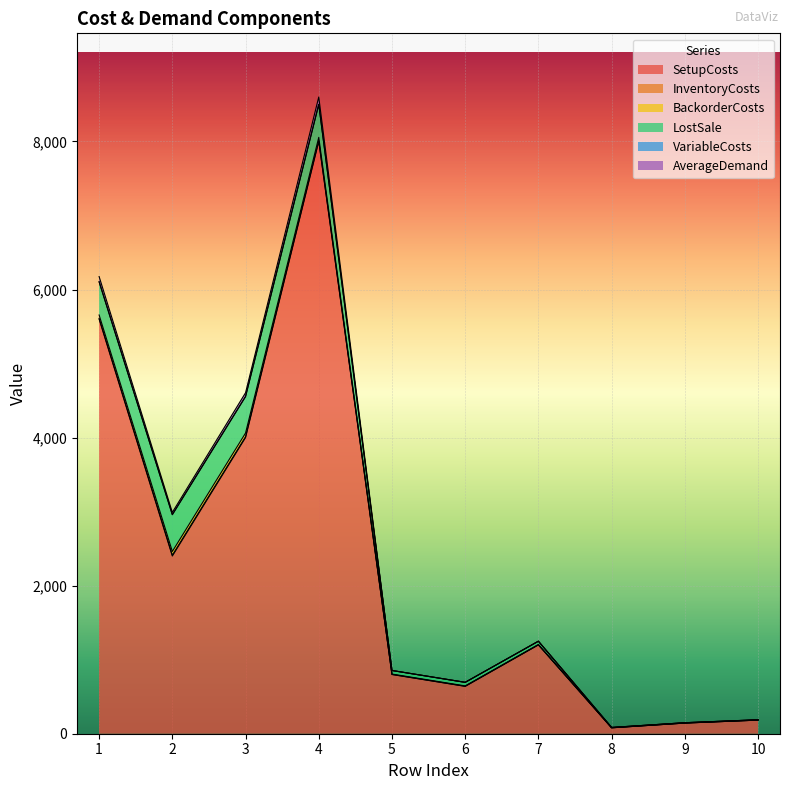

What are all the series names shown in the legend?

SetupCosts, InventoryCosts, BackorderCosts, LostSale, VariableCosts, AverageDemand